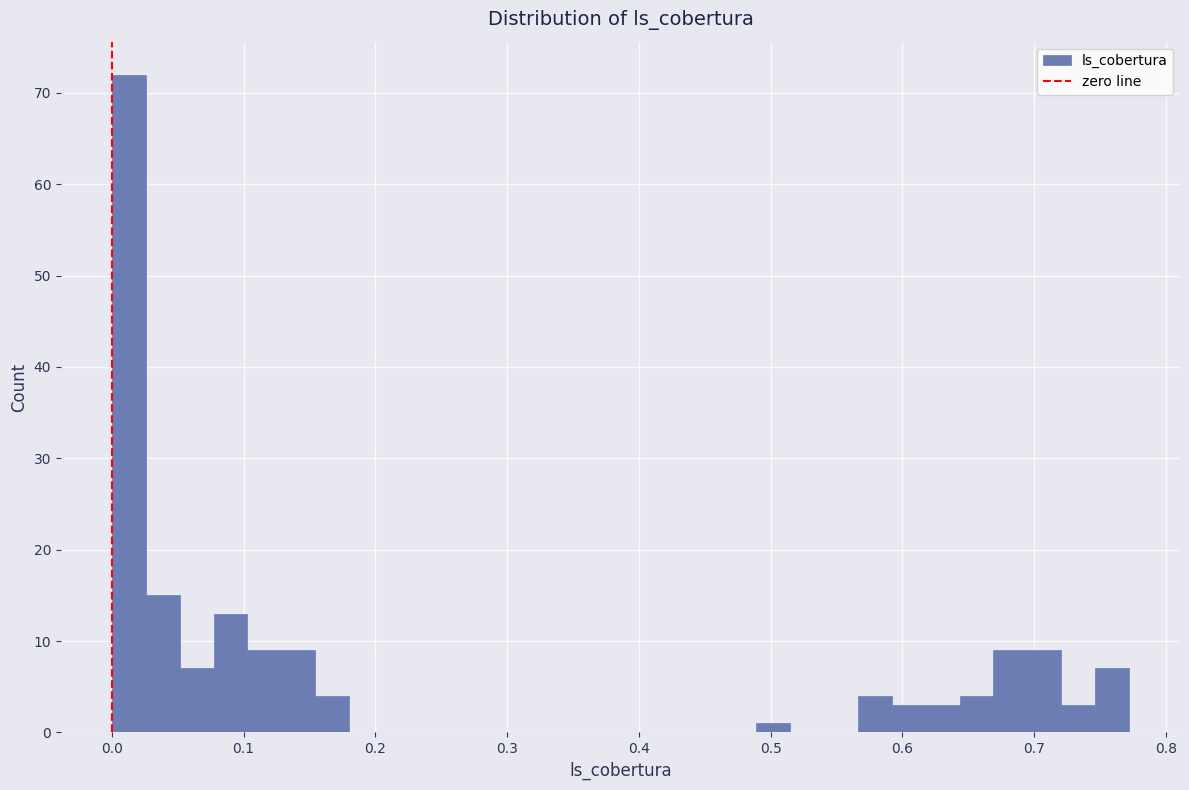

Read against the x-axis, roughly where is the centre of the tallest bar?

0.01